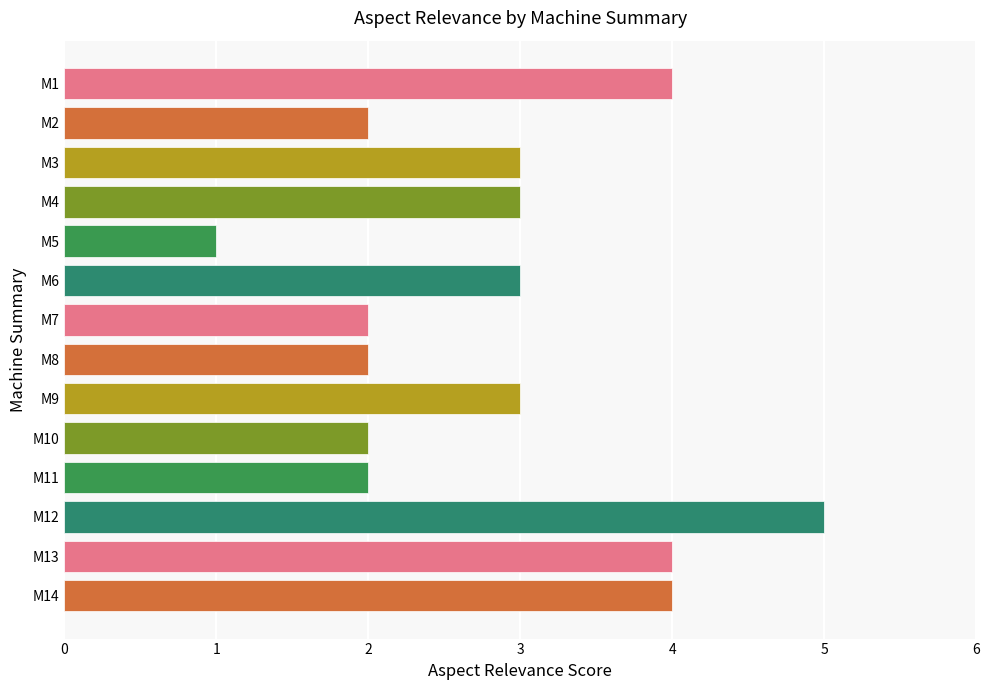

What is the average value?

3